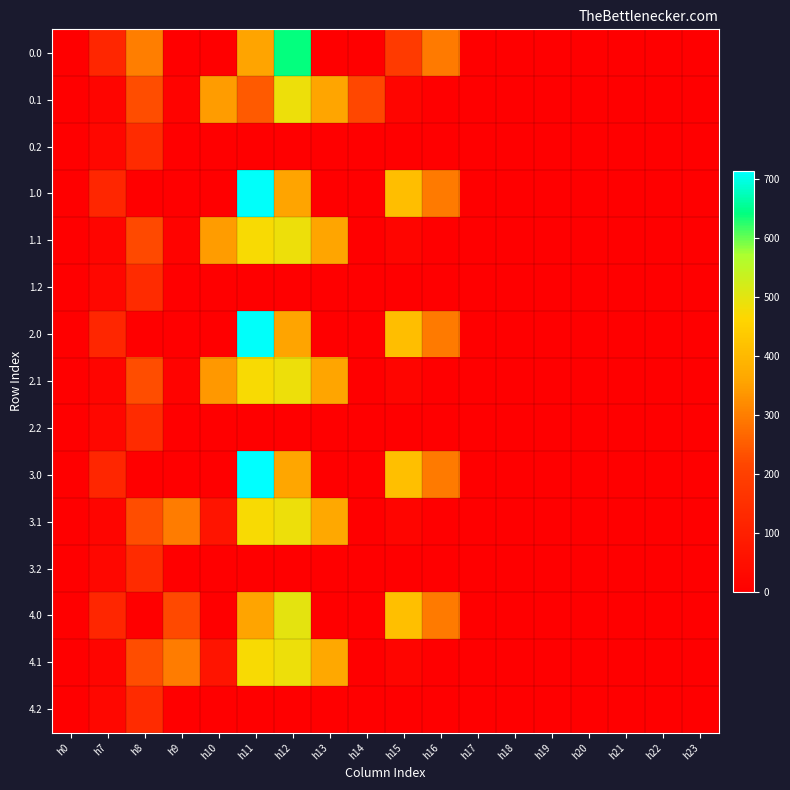

Which series has the largest total across all categories?

3.1